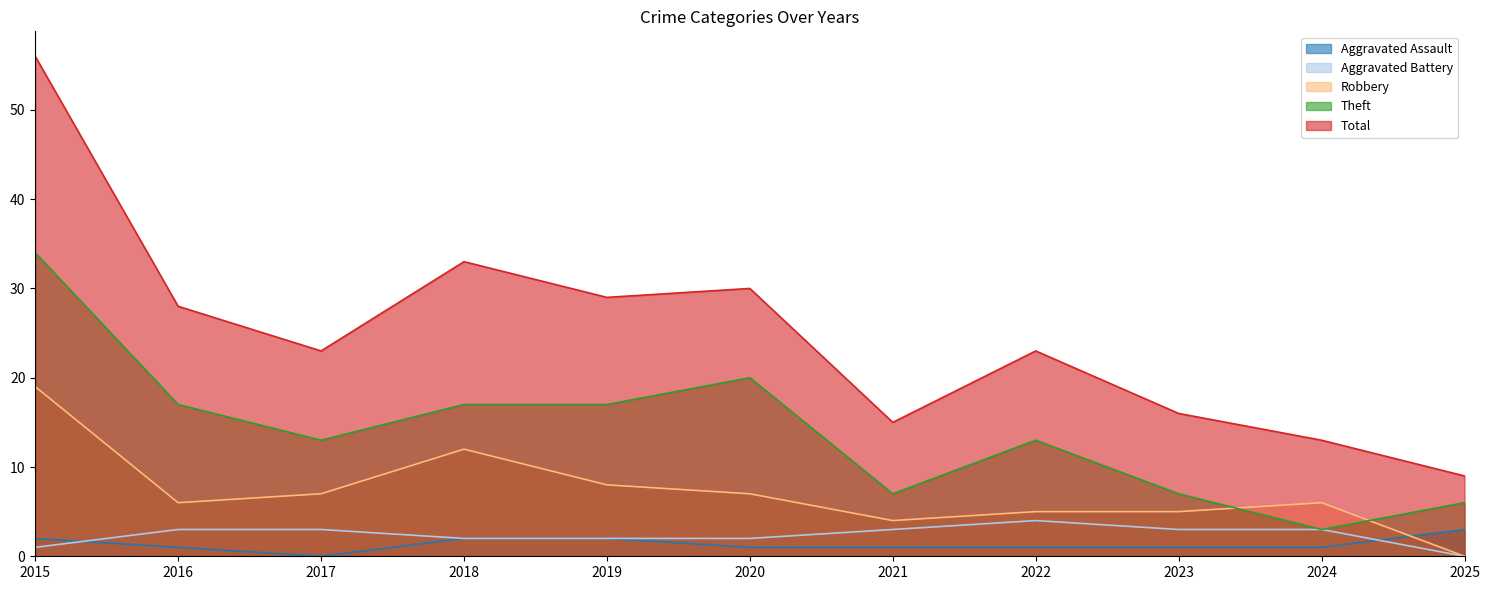

Is it true that Aggravated Battery equals 1 at 2017?

False